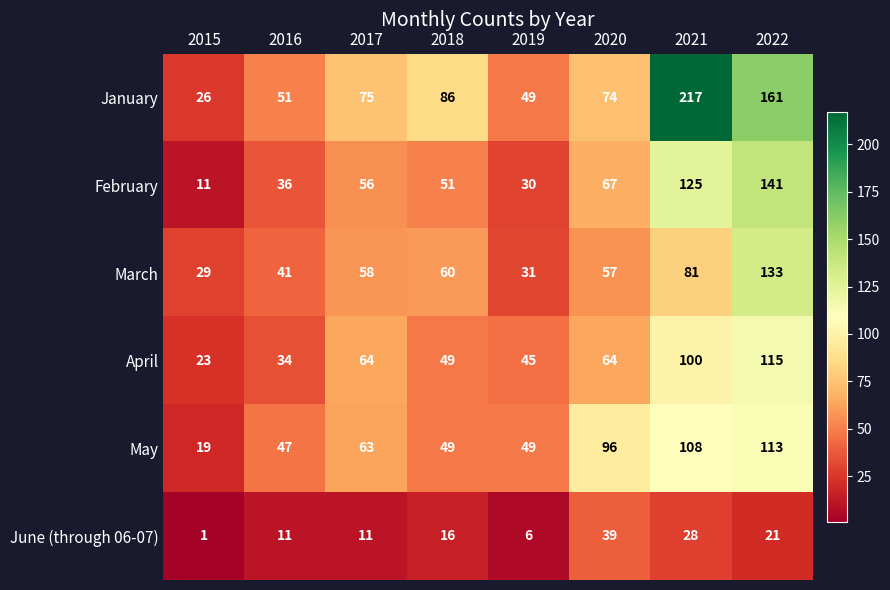

Which series has the largest total across all categories?

January